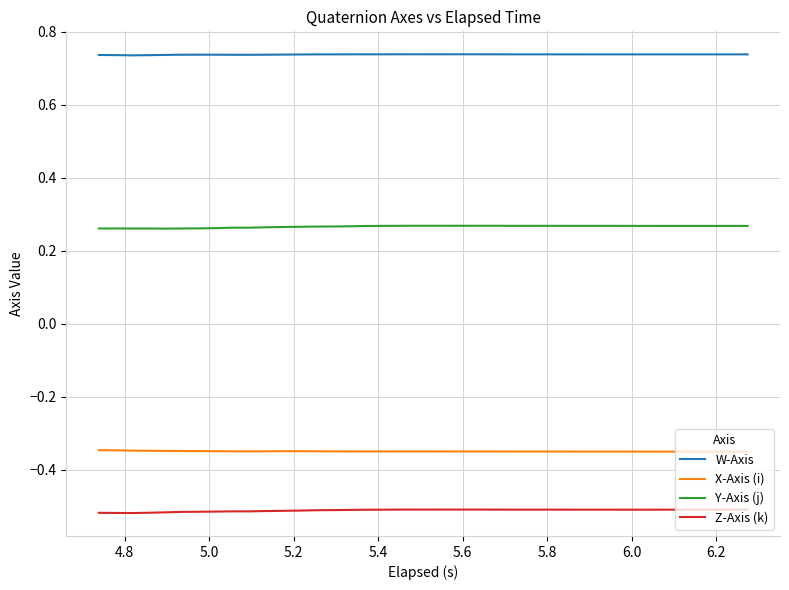

True or false: W-Axis and X-Axis (i) intersect in this chart.

False